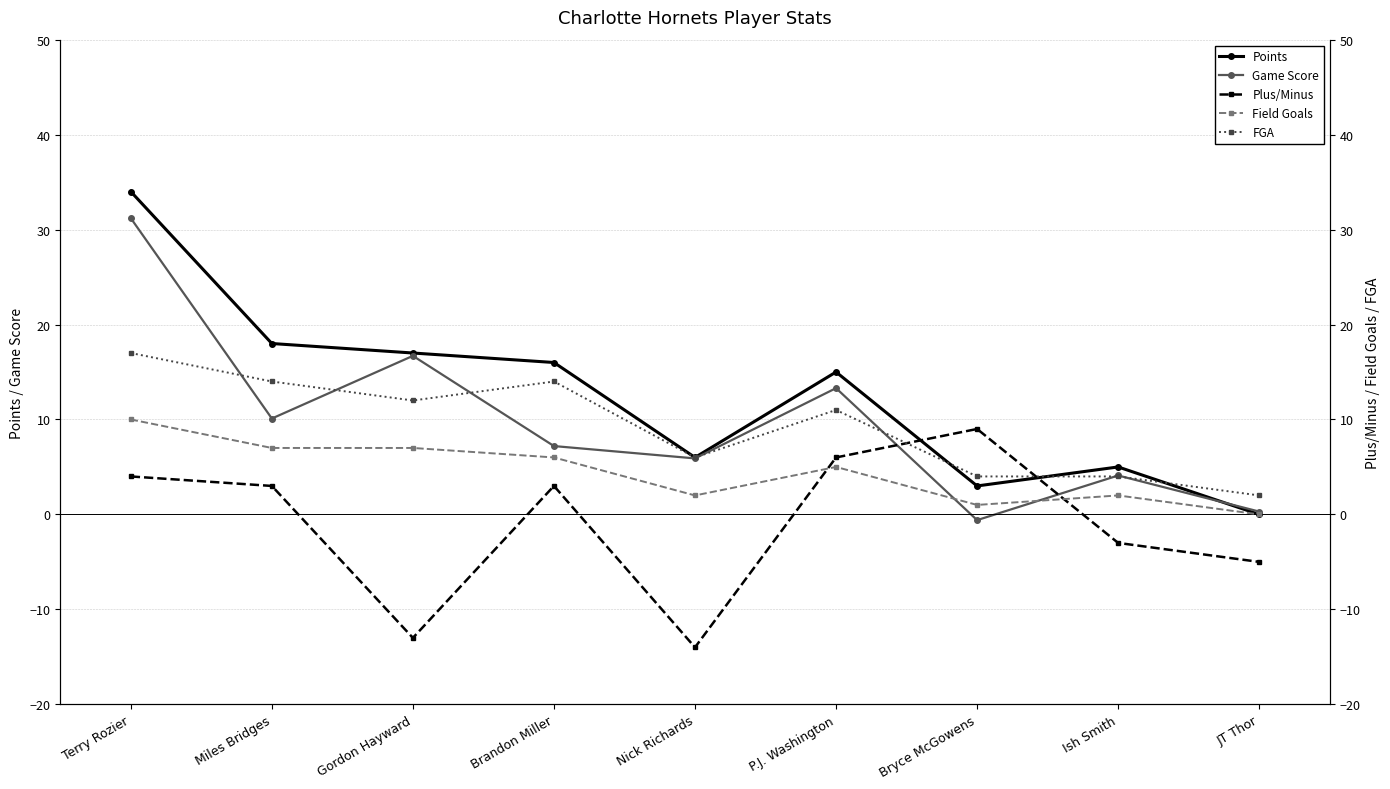

True or false: Points and Field Goals intersect in this chart.

False